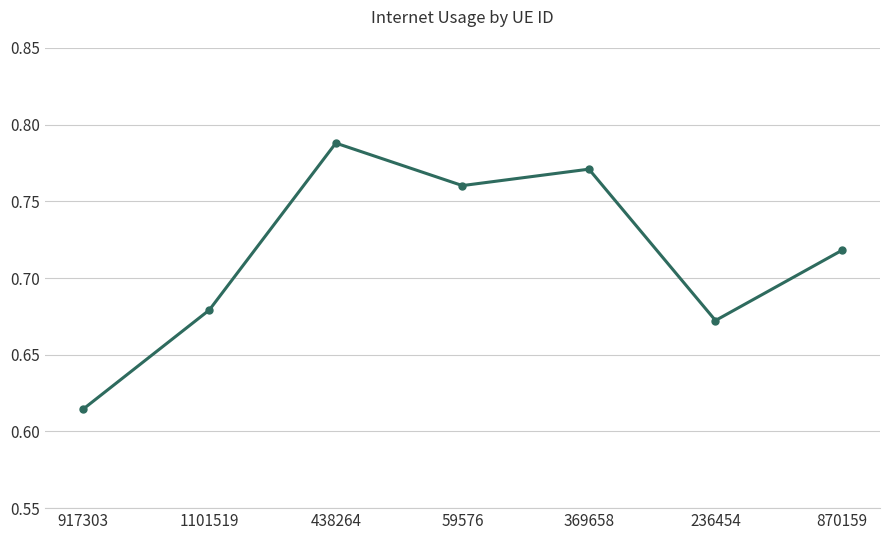

Is it true that the value at 917303 is 0.9?

False